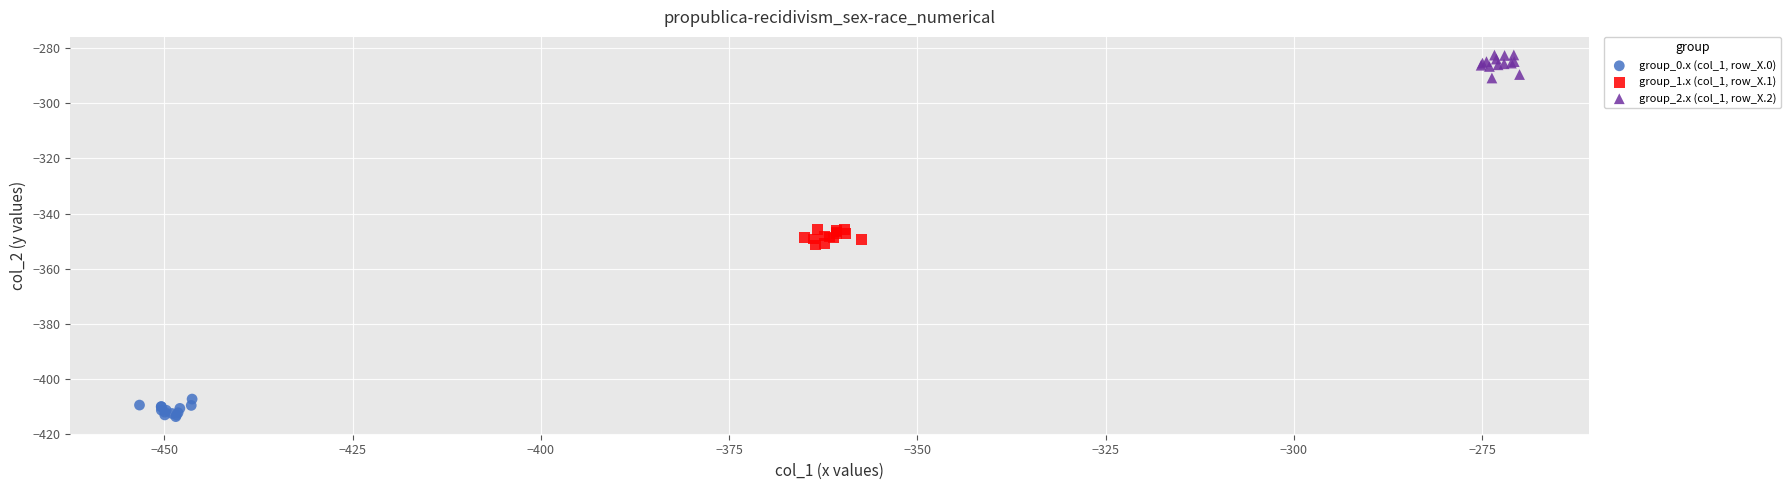

Which series reaches the maximum Y coordinate?

group_2.x (col_1, row_X.2)